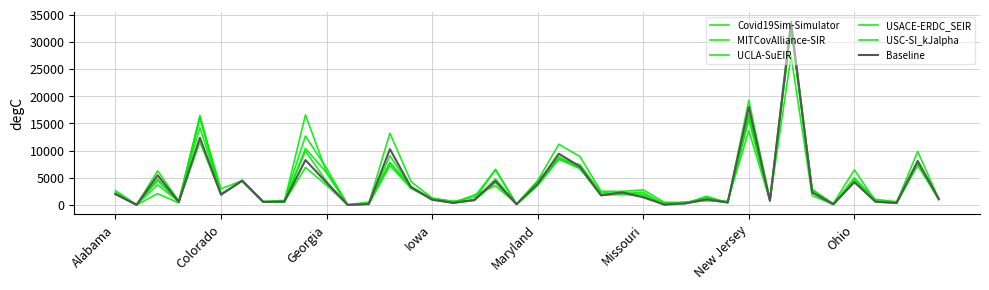

Is this an area chart (filled region under the line)?

No